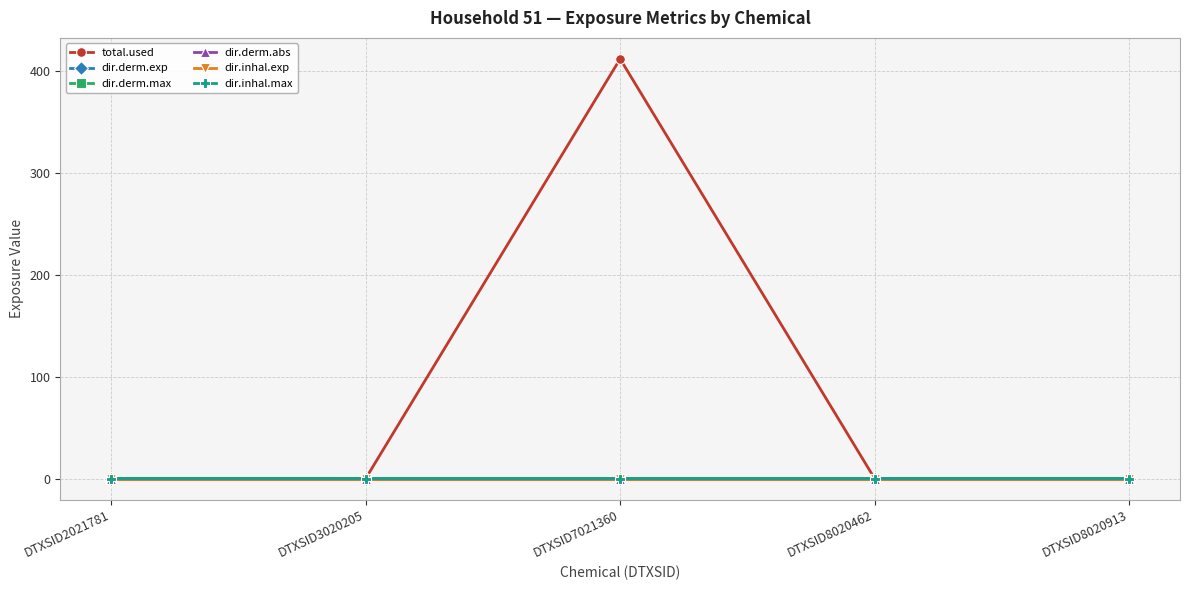

What is the maximum value for total.used?

412.2